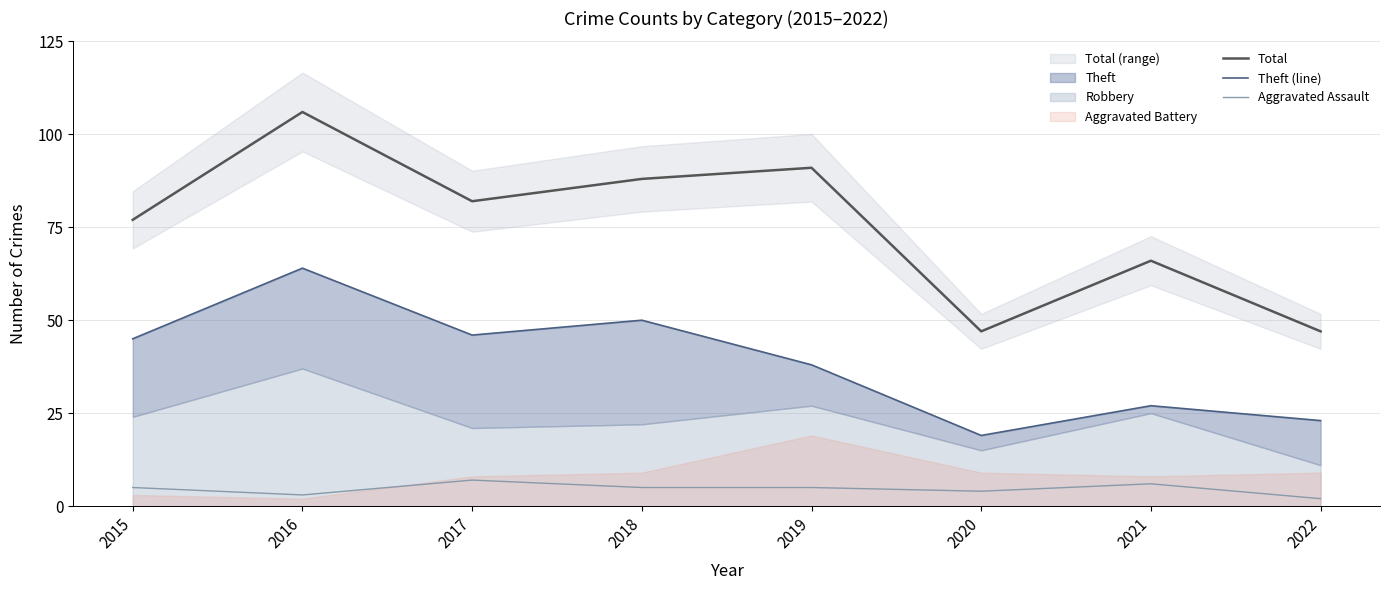

Is it true that Total equals 66 at 2021?

True